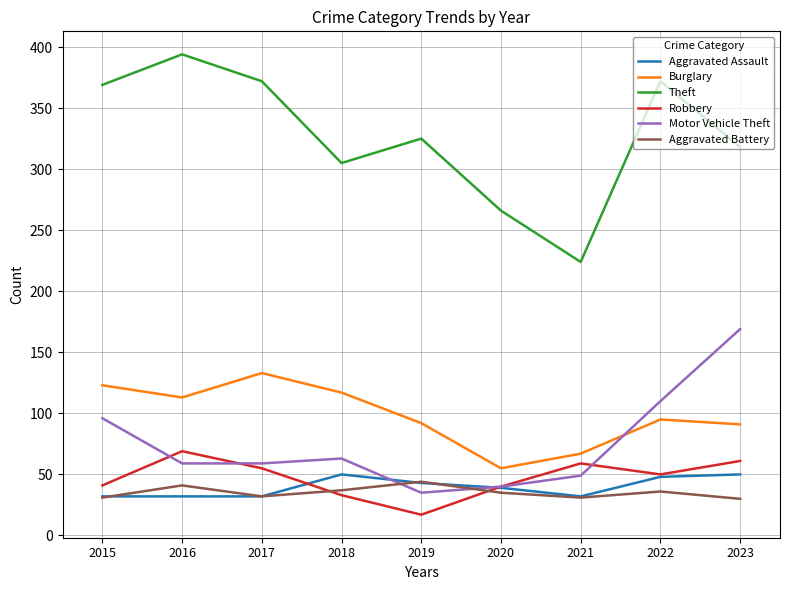

What is the total value across all series at 2016?

708